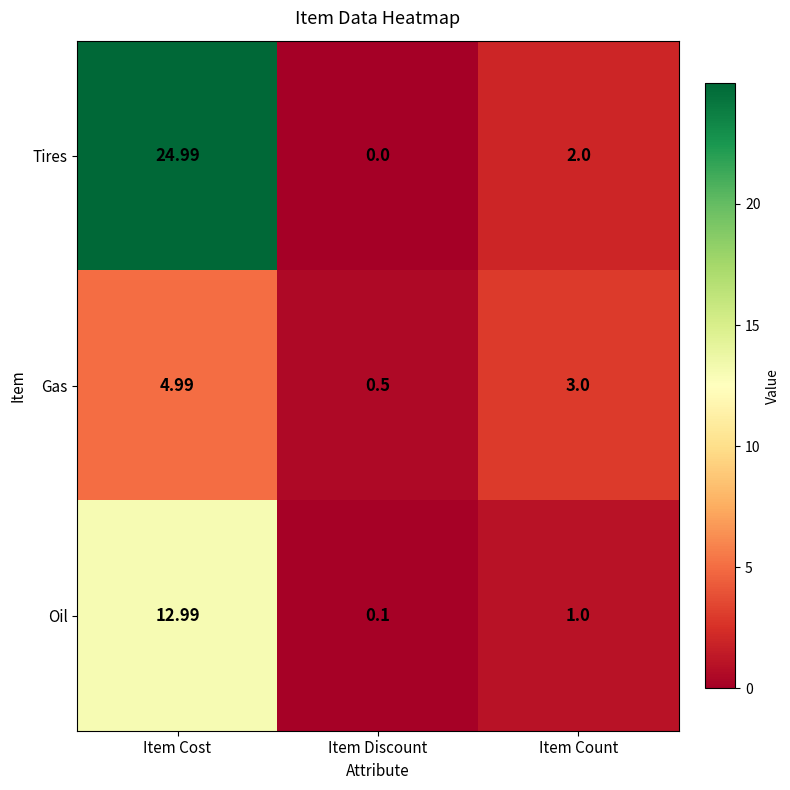

Where is Oil nearest to the value 6?

Item Count